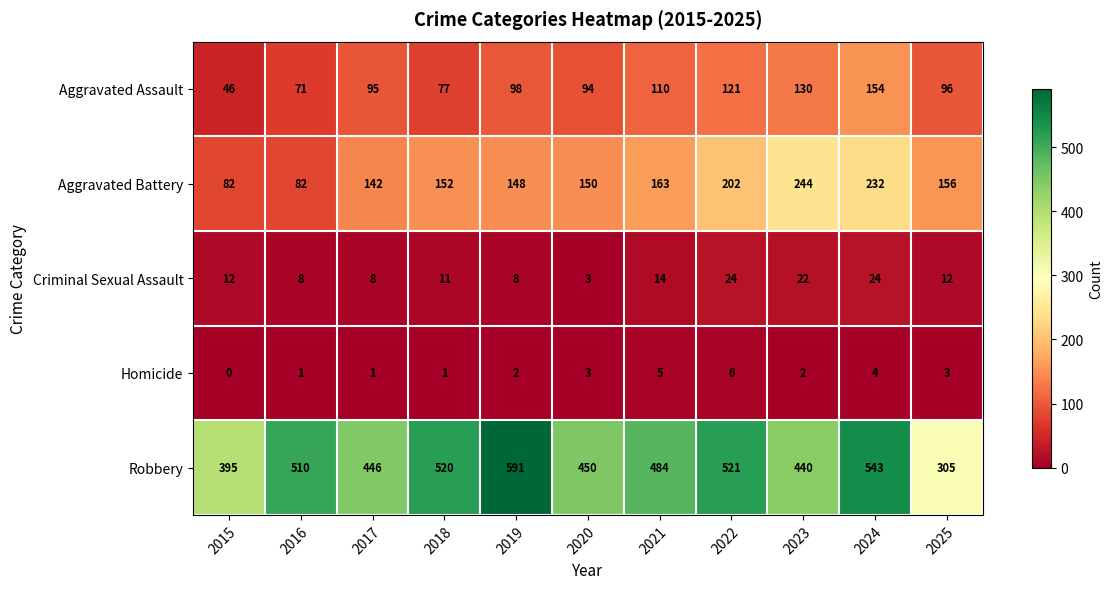

The value of Aggravated Battery at 2017 is 71. True or false?

False